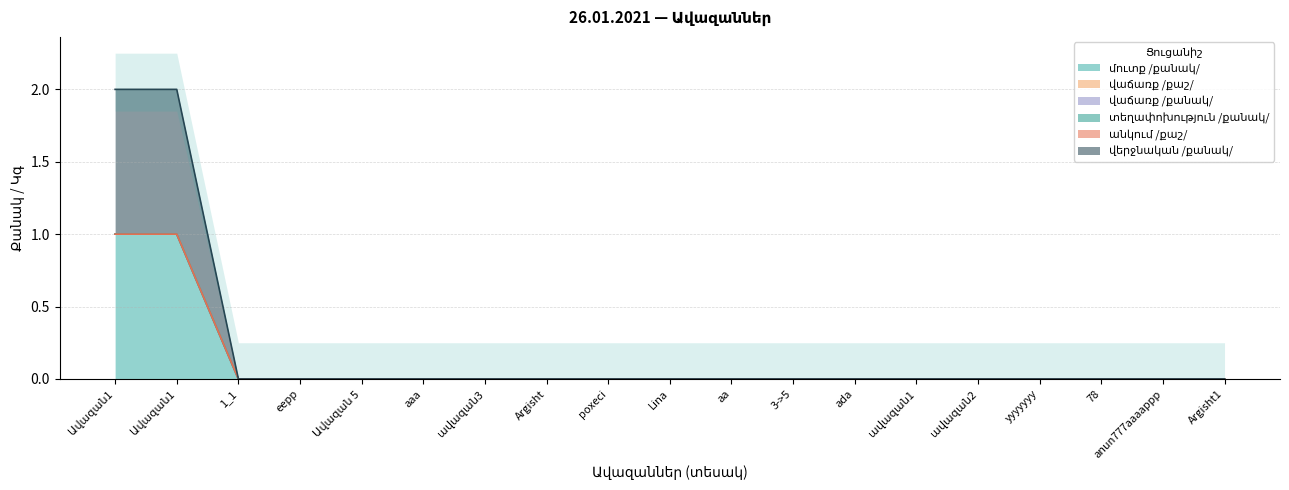

True or false: անկում /քաշ/ and վերջնական /քանակ/ intersect in this chart.

False